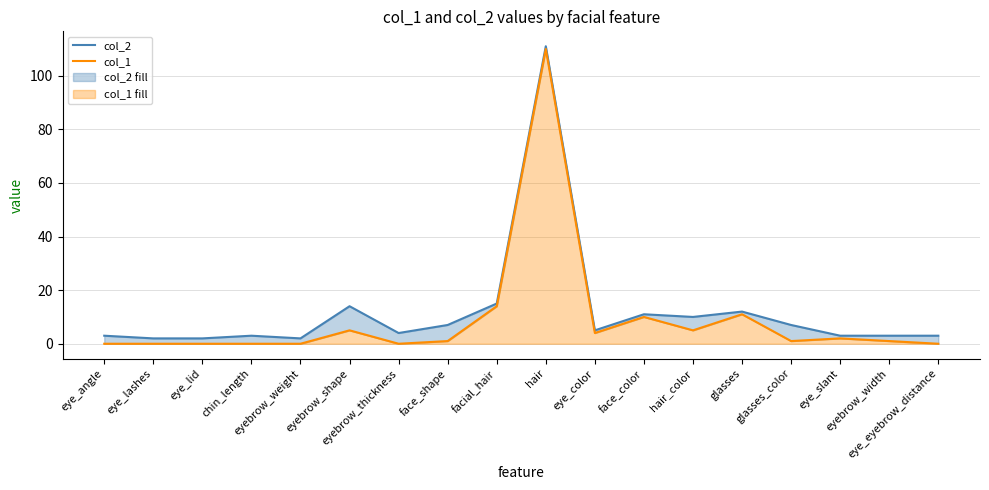

What is the lowest value of the col_2 series?

2